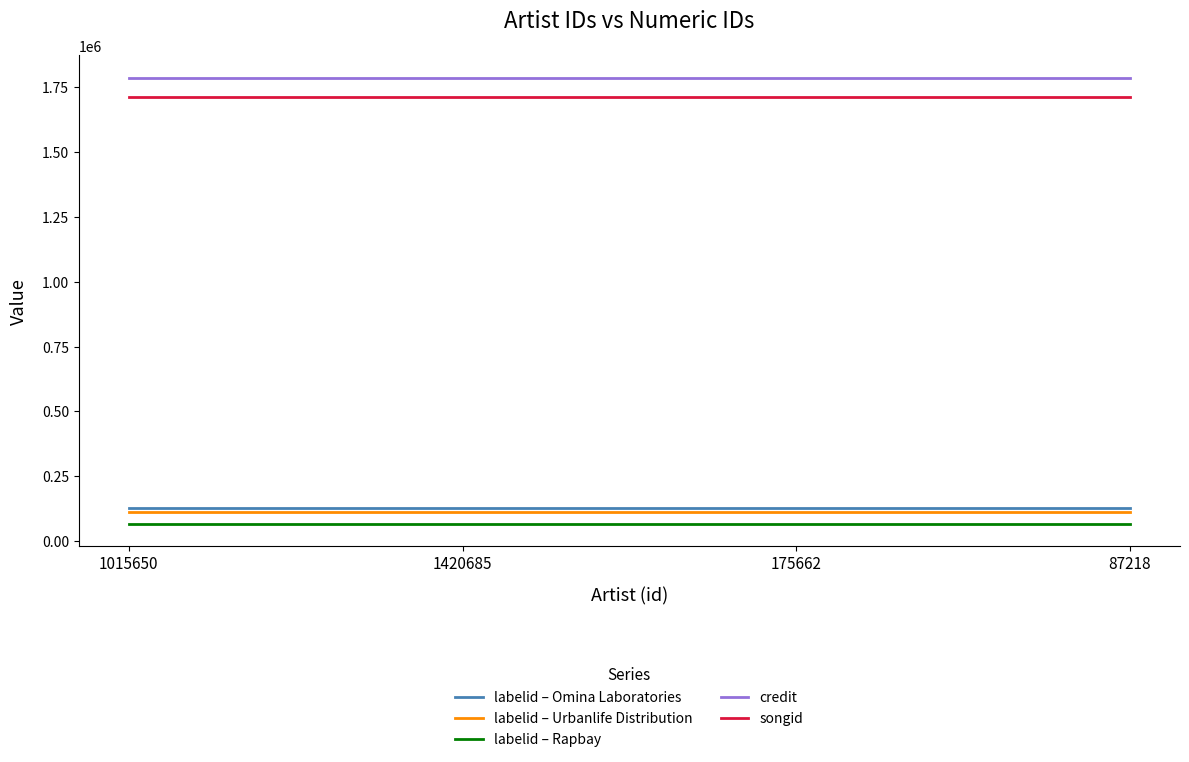

Is the value of labelid – Omina Laboratories at 175662 greater than the value of songid at 175662?

No